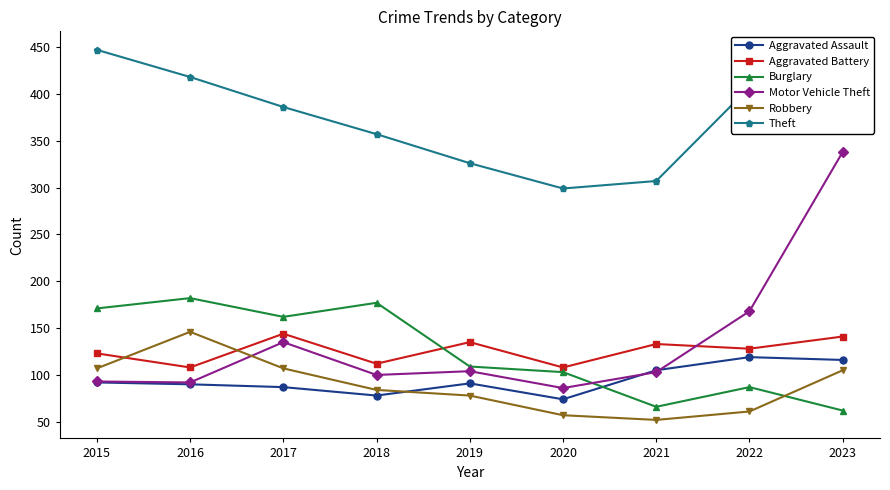

The Motor Vehicle Theft series shows 232 at 2023. True or false?

False